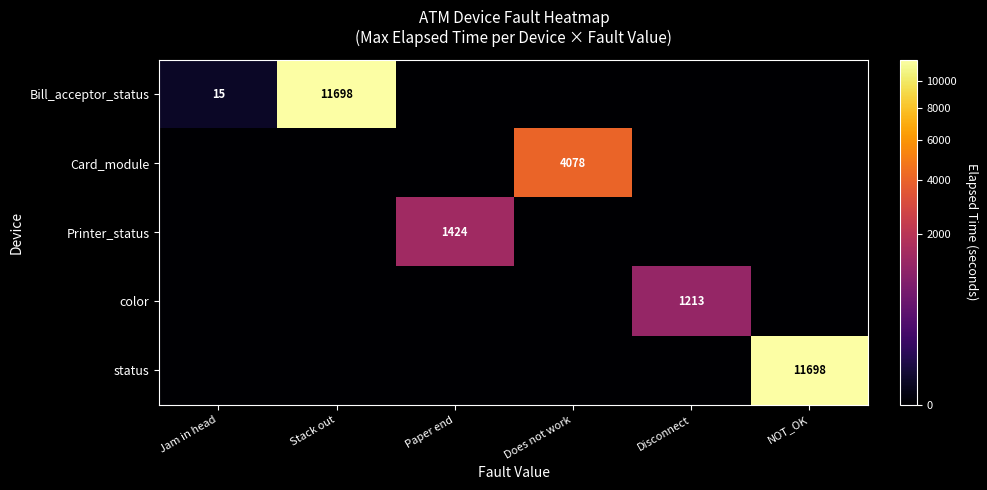

Rank the series by their maximum value, from highest to lowest.

Bill_acceptor_status, status, Card_module, Printer_status, color